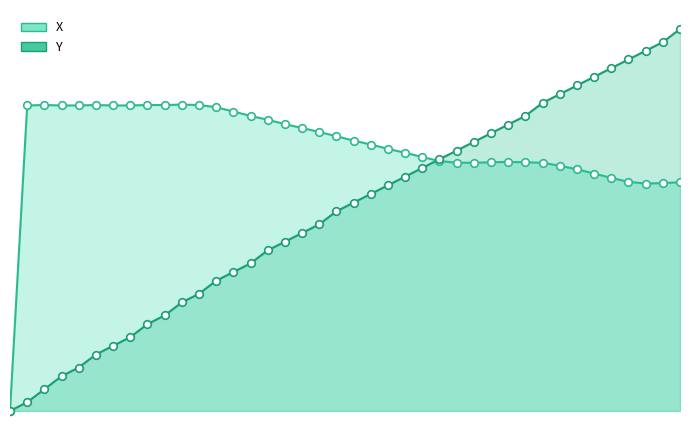

At how many categories does at least one series exceed 0?

39